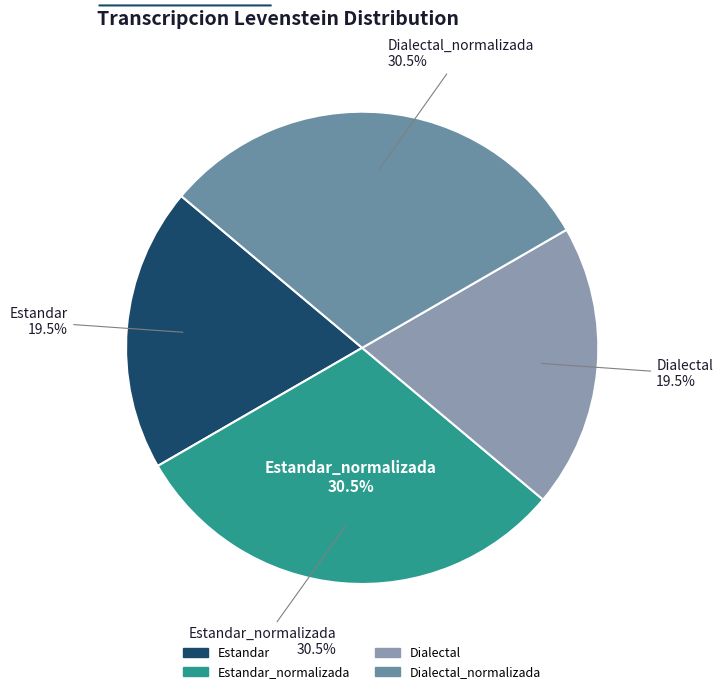

Combined, what portion of the pie is Dialectal_normalizada and Estandar?

50.0%